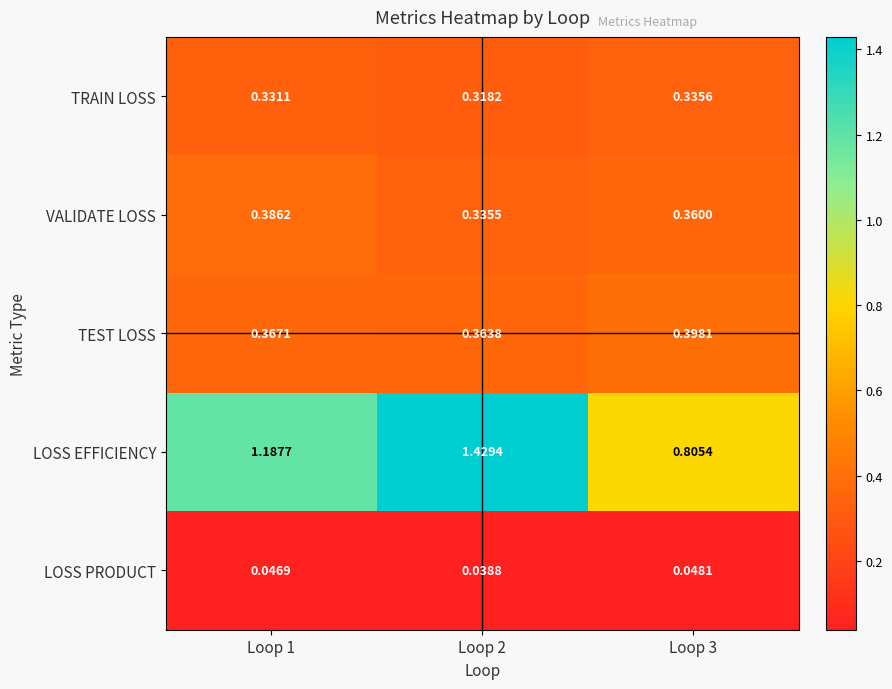

What is the total value across all series at Loop 3?

1.9